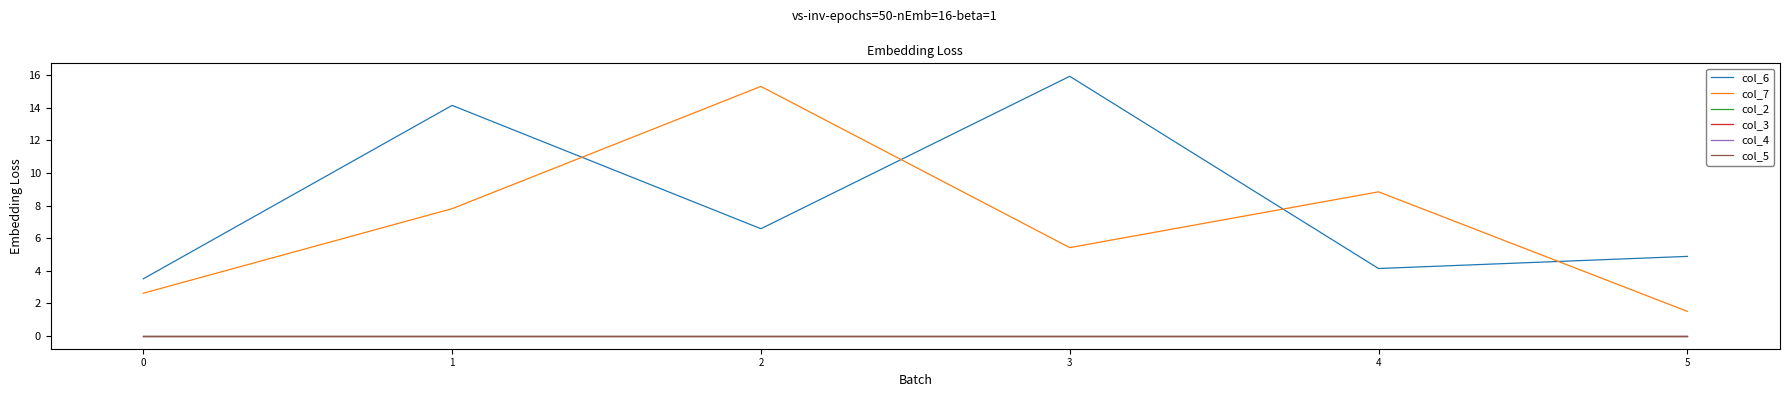

True or false: col_6 and col_2 cross at least once.

False